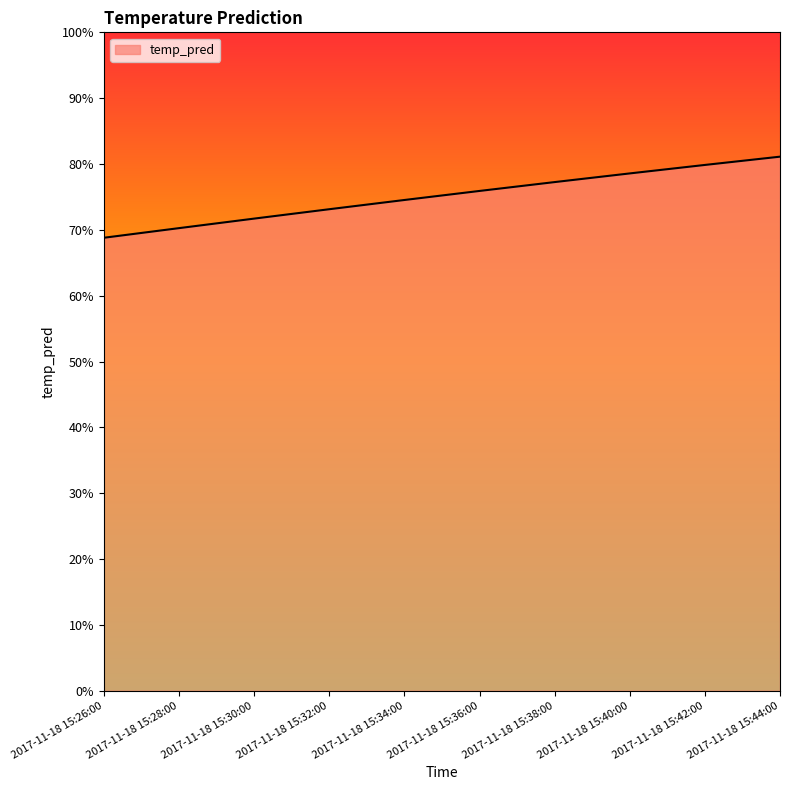

What is the label of the 9th point from the left?

2017-11-18 15:42:00